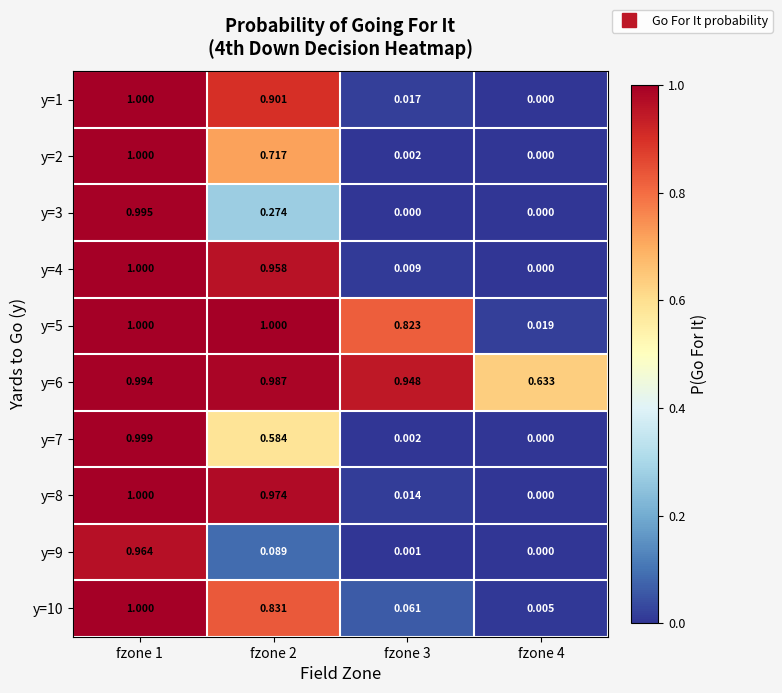

Is the value of y=8 at fzone 2 greater than the value of y=4 at fzone 4?

Yes